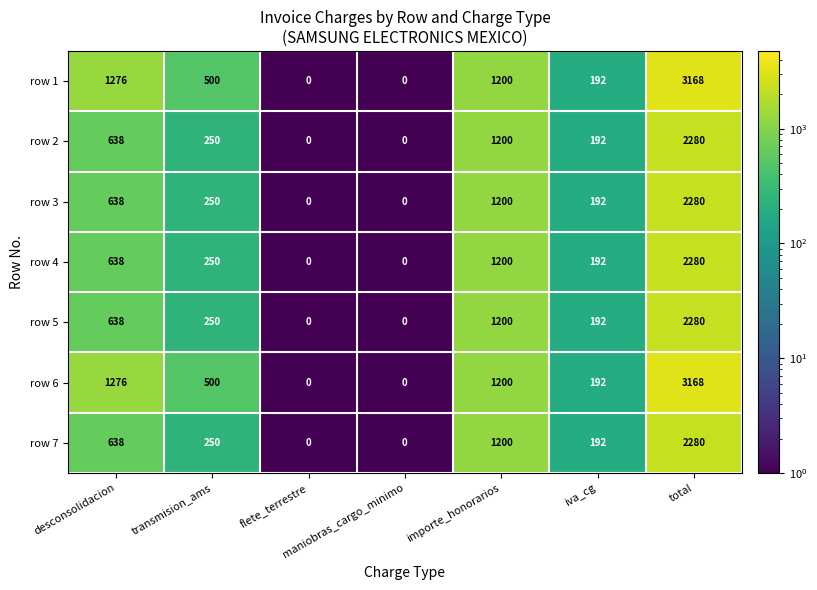

What value does the row 2 series have at desconsolidacion, to the nearest 10?

640